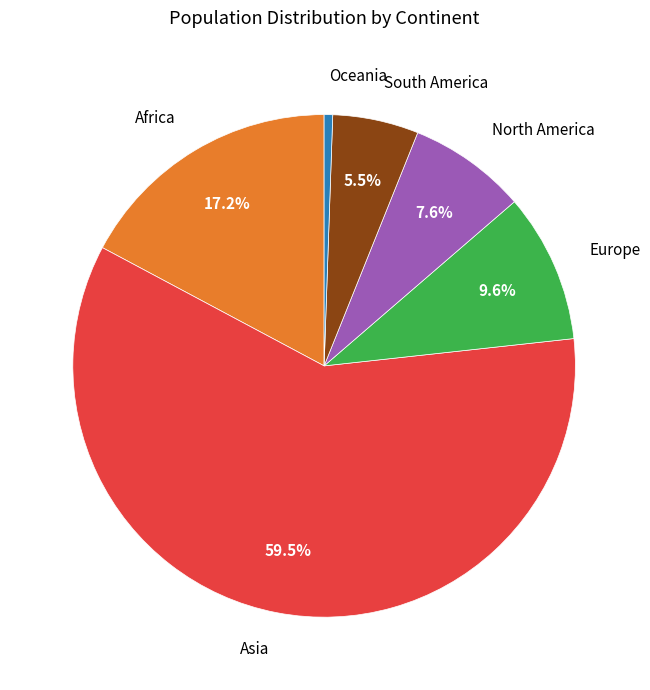

What is the total percentage of Africa and South America?

22.7%